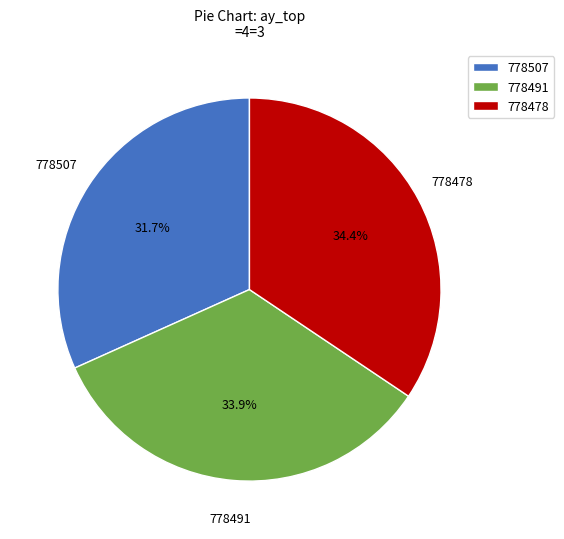

What percentage is the 778478 slice, to the nearest percent?

34%